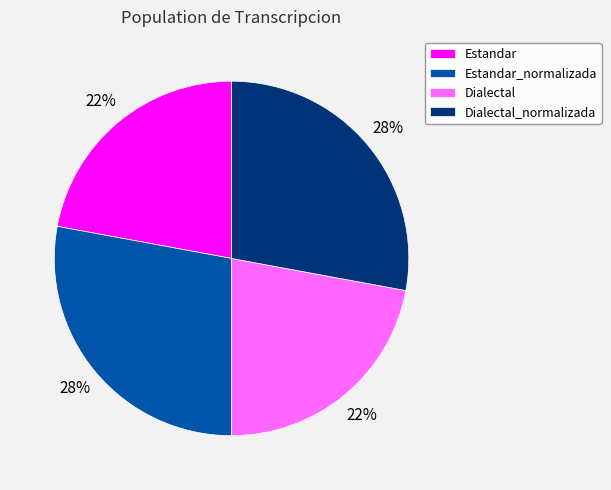

True or false: Estandar_normalizada accounts for 41% of the total.

False